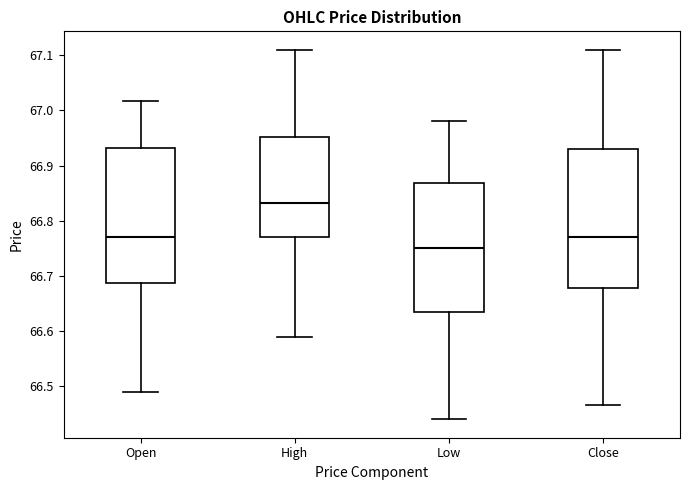

Reading left to right, read every box against the y-axis: the position of its median line, the range the box covers, and the ends of its whiskers. The values are not printed on the chart, so give them approximately, as read against the axis.

Open: median 66.77, box 66.69 to 66.93, whiskers 66.49 to 67.02
High: median 66.83, box 66.77 to 66.95, whiskers 66.59 to 67.11
Low: median 66.75, box 66.64 to 66.87, whiskers 66.44 to 66.98
Close: median 66.77, box 66.68 to 66.93, whiskers 66.47 to 67.11